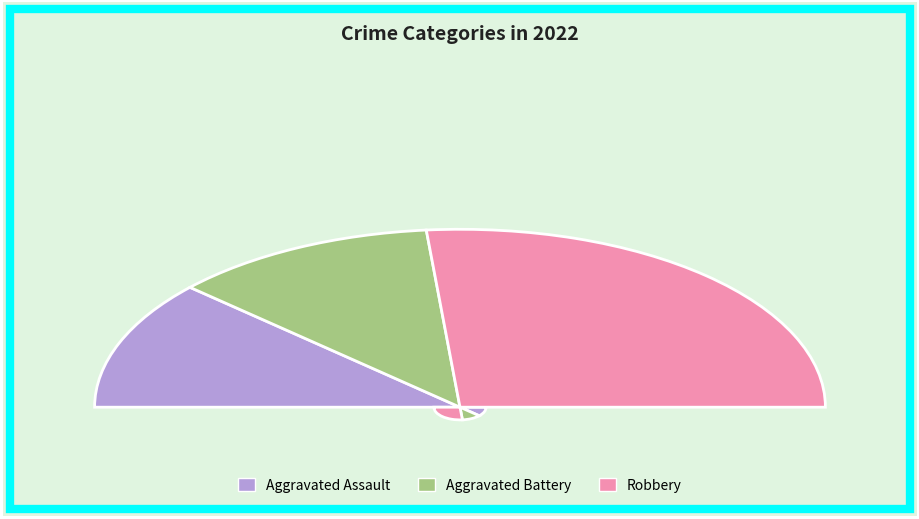

Is the sum of Aggravated Assault and Aggravated Battery greater than half?

No